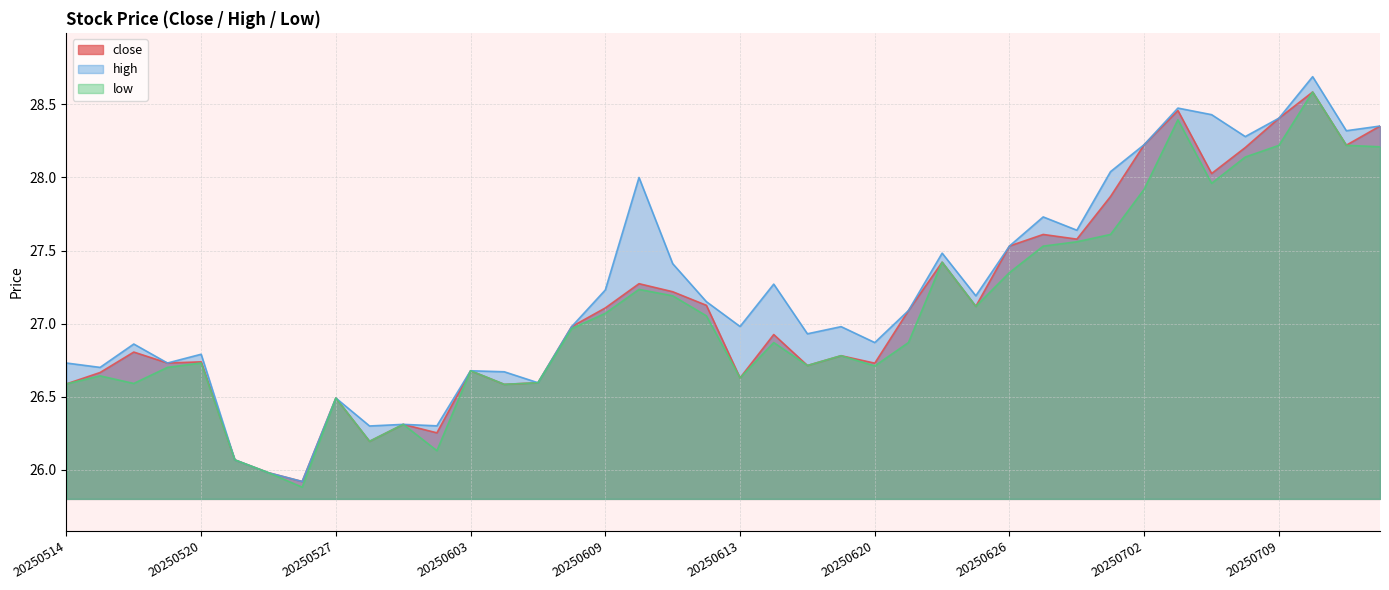

Reading right to left, list all the values displayed in this chart.

close: 20250714=28.4	20250711=28.2	20250710=28.6	20250709=28.4	20250708=28.2	20250707=28.0	20250703=28.5	20250702=28.2	20250701=27.9	20250630=27.6	20250627=27.6	20250626=27.5	20250625=27.1	20250624=27.4	20250623=27.1	20250620=26.7	20250618=26.8	20250617=26.7	20250616=26.9	20250613=26.6	20250612=27.1	20250611=27.2	20250610=27.3	20250609=27.1	20250606=27.0	20250605=26.6	20250604=26.6	20250603=26.7	20250530=26.3	20250529=26.3	20250528=26.2	20250527=26.5	20250523=25.9	20250522=26.0	20250521=26.1	20250520=26.7	20250519=26.7	20250516=26.8	20250515=26.7	20250514=26.6
high: 20250714=28.4	20250711=28.3	20250710=28.7	20250709=28.4	20250708=28.3	20250707=28.4	20250703=28.5	20250702=28.2	20250701=28.0	20250630=27.6	20250627=27.7	20250626=27.5	20250625=27.2	20250624=27.5	20250623=27.1	20250620=26.9	20250618=27.0	20250617=26.9	20250616=27.3	20250613=27.0	20250612=27.1	20250611=27.4	20250610=28.0	20250609=27.2	20250606=27.0	20250605=26.6	20250604=26.7	20250603=26.7	20250530=26.3	20250529=26.3	20250528=26.3	20250527=26.5	20250523=25.9	20250522=26.0	20250521=26.1	20250520=26.8	20250519=26.7	20250516=26.9	20250515=26.7	20250514=26.7
low: 20250714=28.2	20250711=28.2	20250710=28.6	20250709=28.2	20250708=28.1	20250707=28.0	20250703=28.4	20250702=27.9	20250701=27.6	20250630=27.6	20250627=27.5	20250626=27.3	20250625=27.1	20250624=27.4	20250623=26.9	20250620=26.7	20250618=26.8	20250617=26.7	20250616=26.9	20250613=26.6	20250612=27.1	20250611=27.2	20250610=27.2	20250609=27.1	20250606=27.0	20250605=26.6	20250604=26.6	20250603=26.7	20250530=26.1	20250529=26.3	20250528=26.2	20250527=26.5	20250523=25.9	20250522=26.0	20250521=26.1	20250520=26.7	20250519=26.7	20250516=26.6	20250515=26.6	20250514=26.6